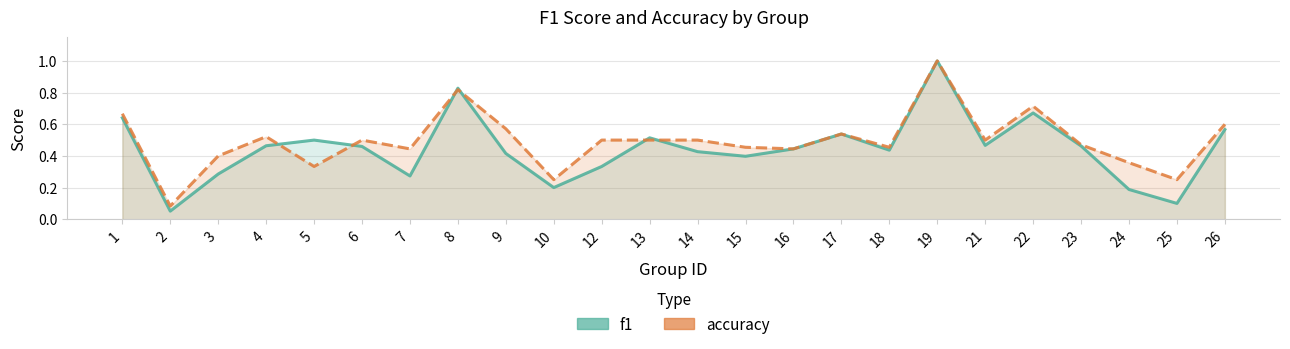

Rank the series by their average value, from lowest to highest.

f1, accuracy